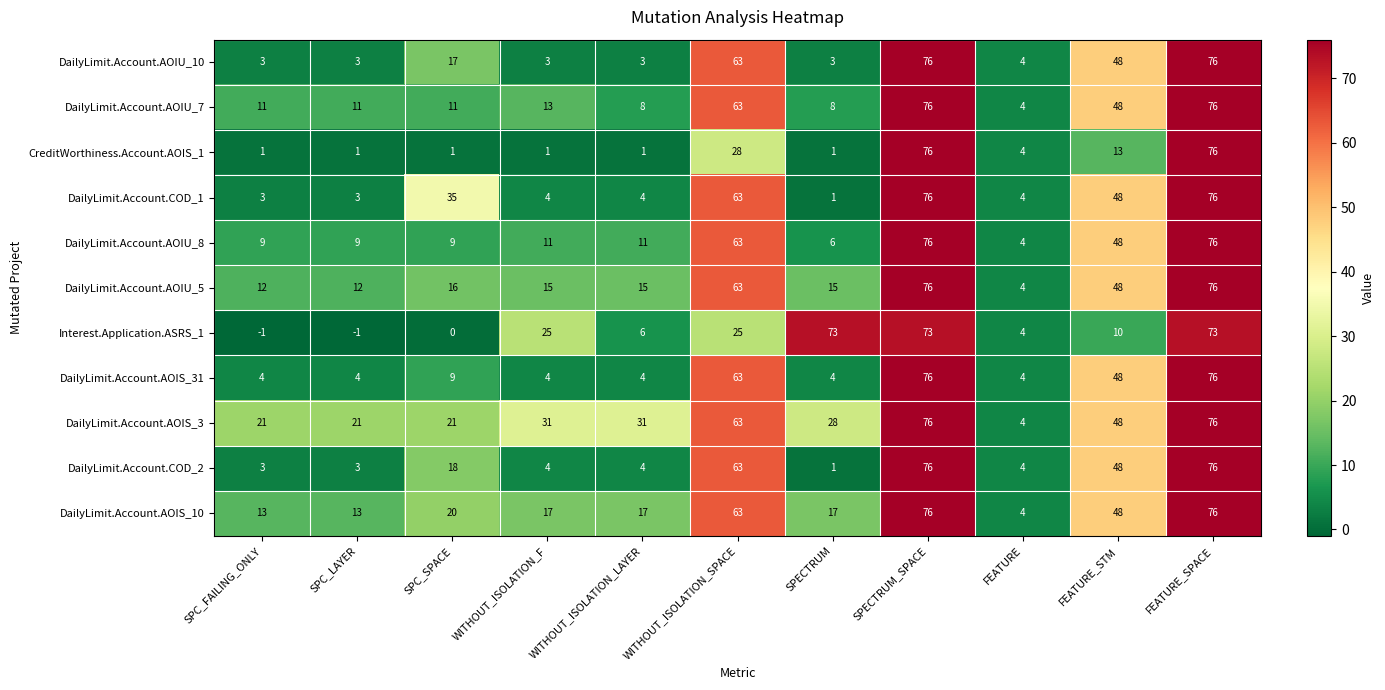

What is the difference between the highest and lowest values at SPC_SPACE?

35